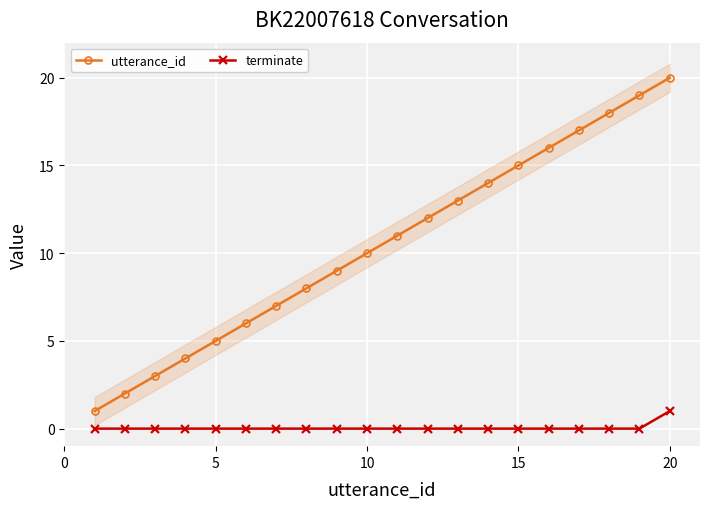

What is the highest value of the utterance_id series?

20